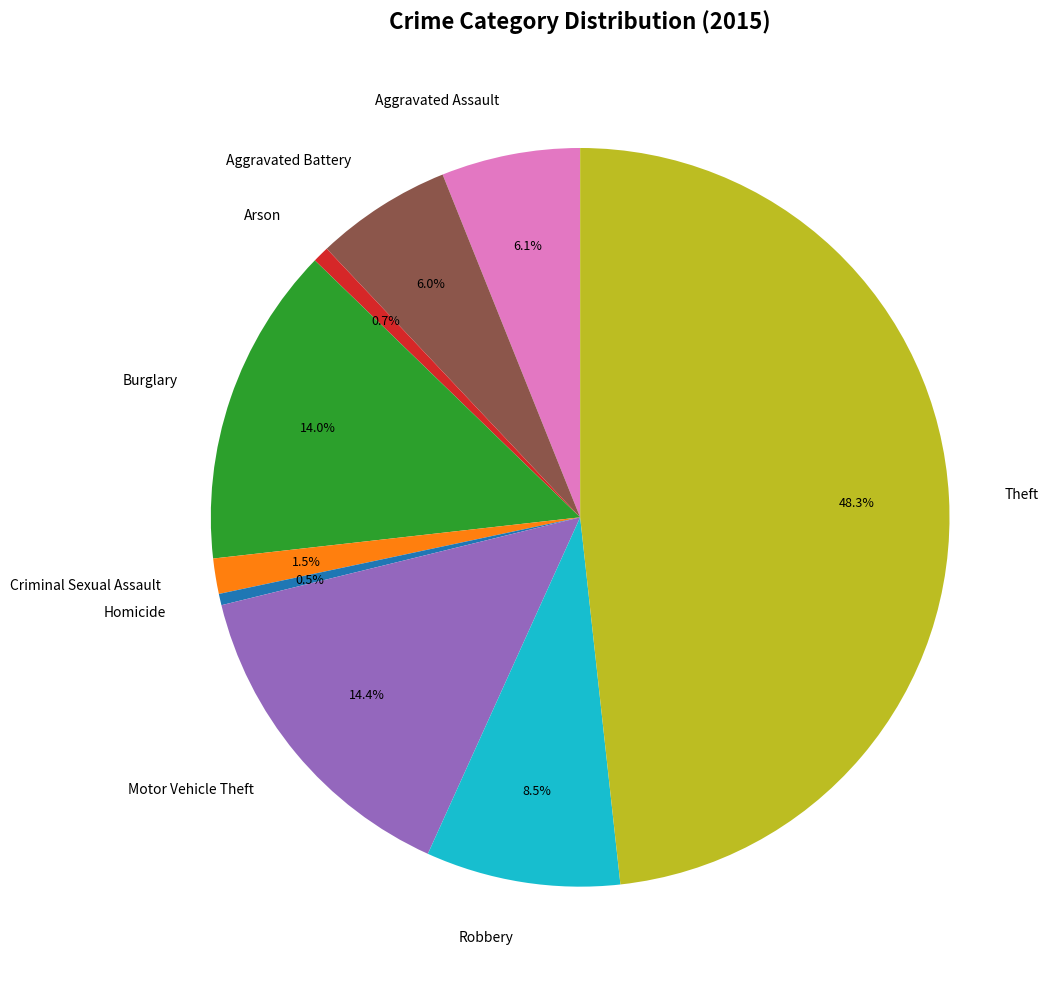

Which category has the biggest portion of the pie?

Theft